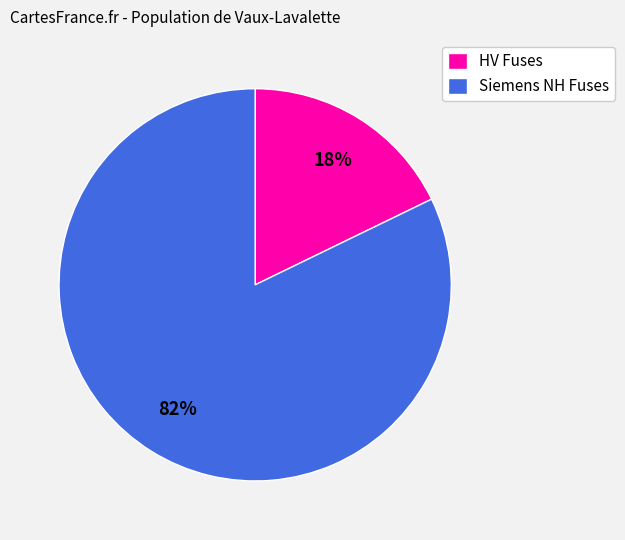

Rank the categories by value from lowest to highest.

HV Fuses, Siemens NH Fuses